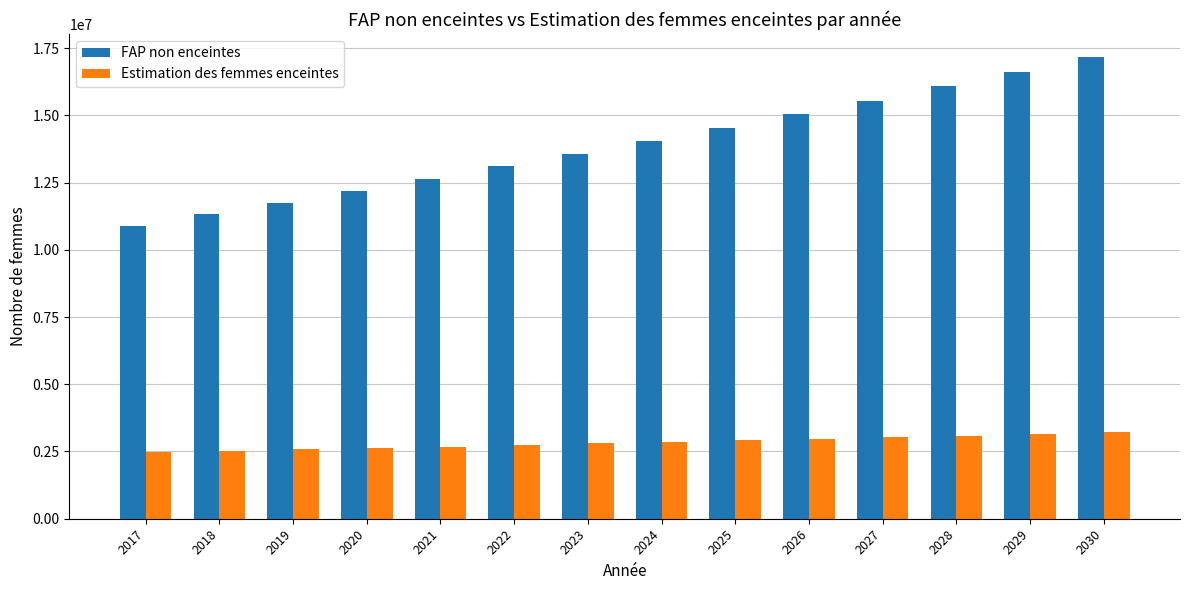

Rank the series by their maximum value, from lowest to highest.

Estimation des femmes enceintes, FAP non enceintes